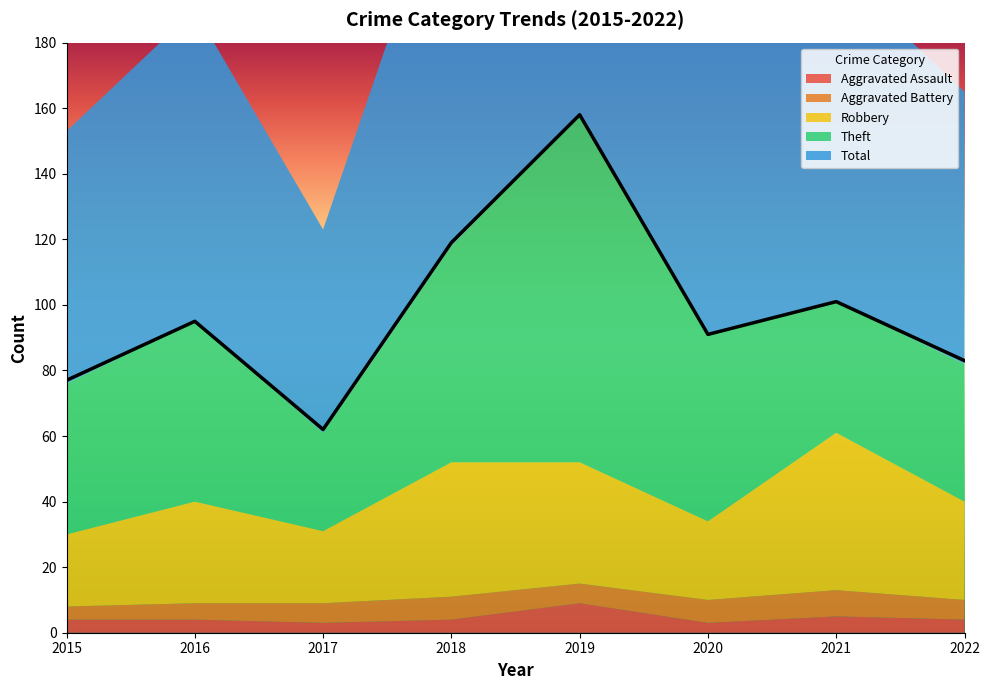

In Robbery, how many points are higher than both neighbors (excluding endpoints)?

3